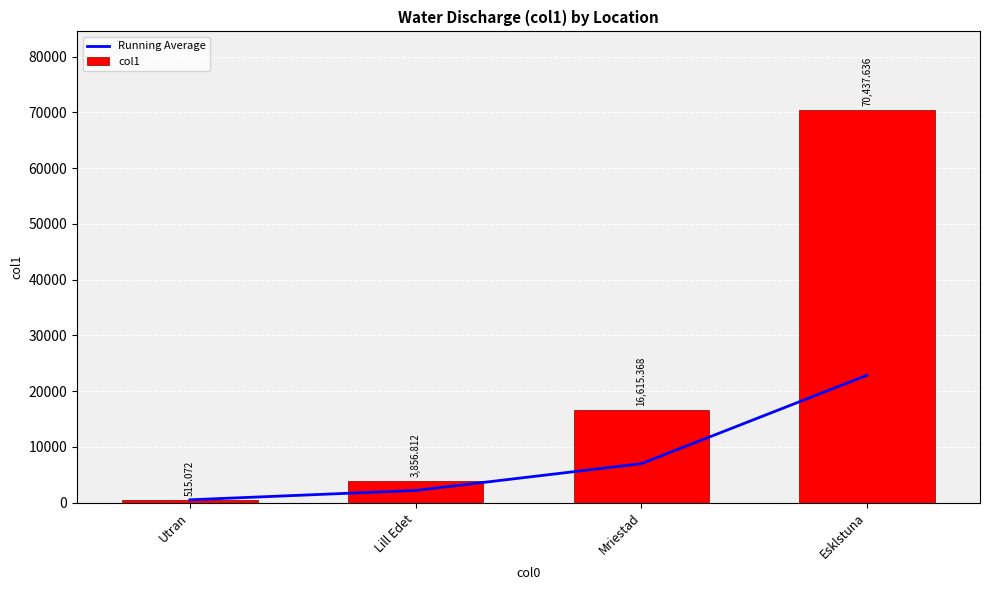

What are all the series names shown in the legend?

Running Average, col1